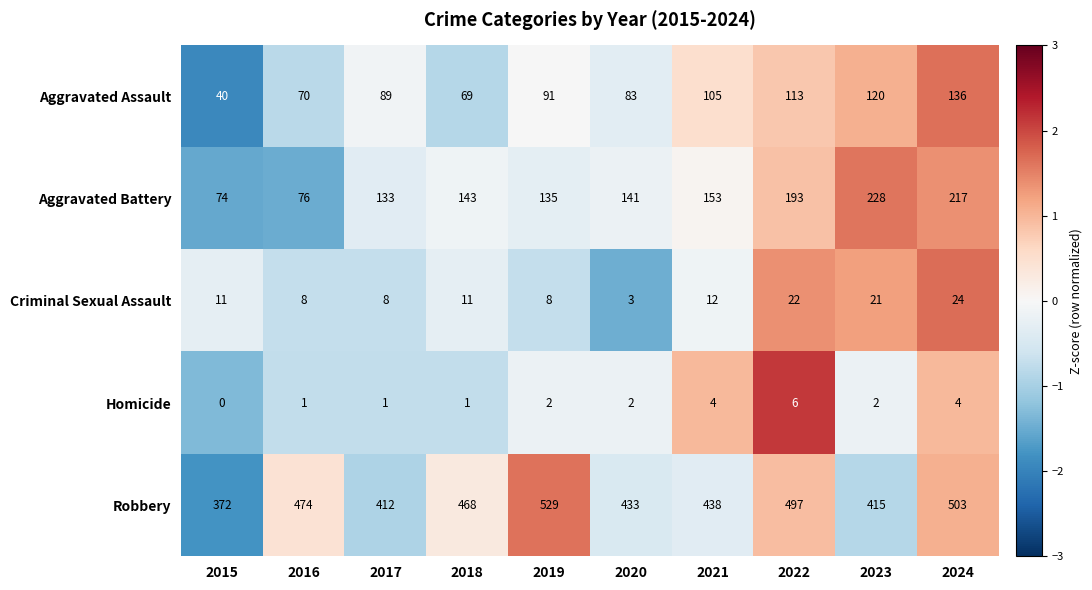

What is the difference between the second highest and minimum values in the Aggravated Assault series?

80